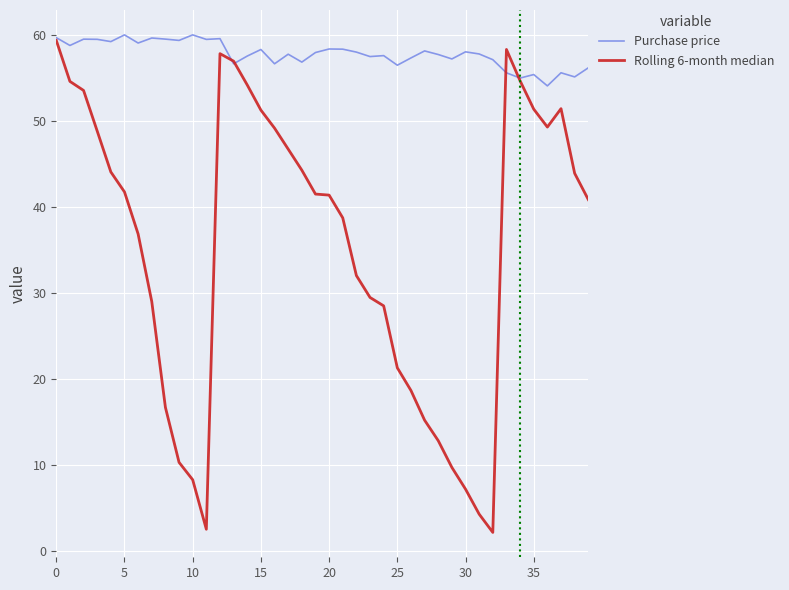

Which series has the largest total across all categories?

Purchase price